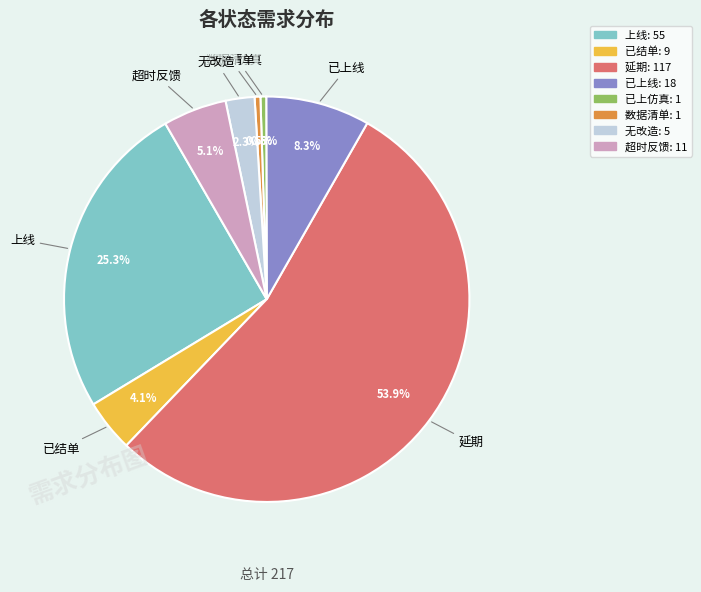

To the nearest percent, what is the difference between the 已上线 and 超时反馈 slice percentages?

3%